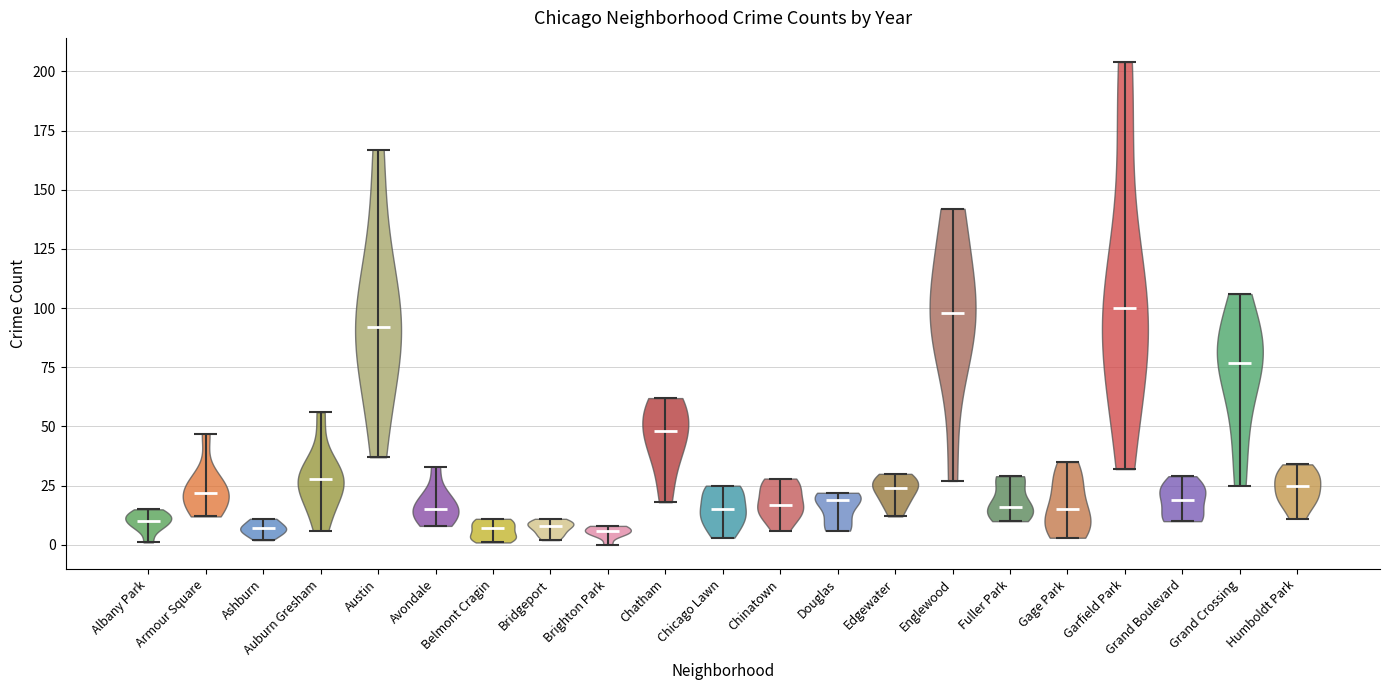

Where does the median line of the violin for Chatham sit on the y-axis? The values are not printed on the chart, so give them approximately, as read against the axis.

50